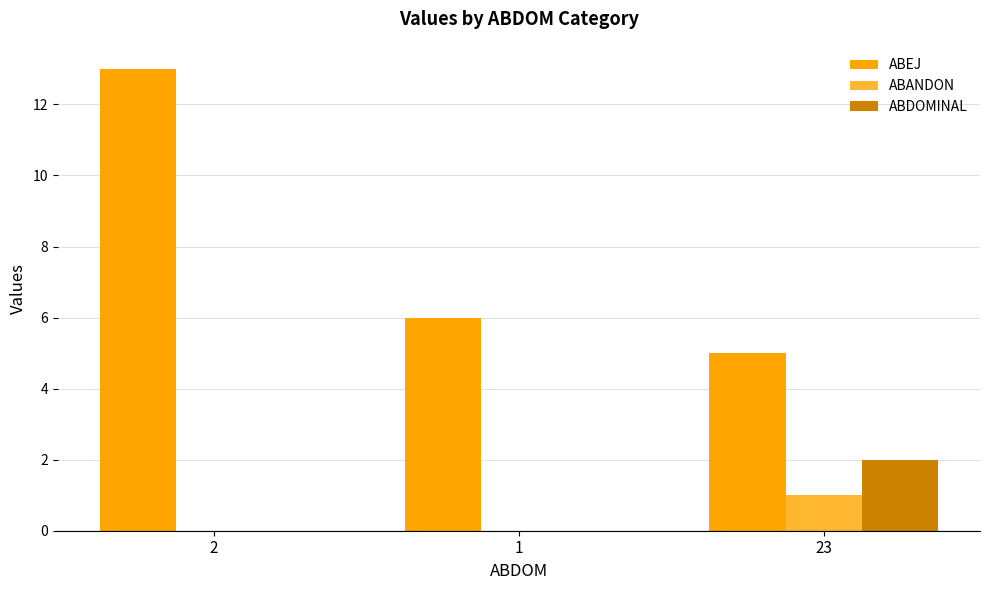

How many distinct data groups are displayed?

3